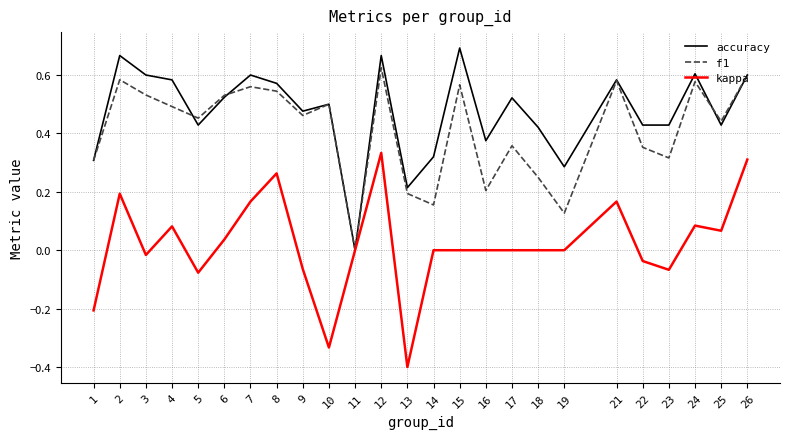

What is the smallest value displayed?

-0.4